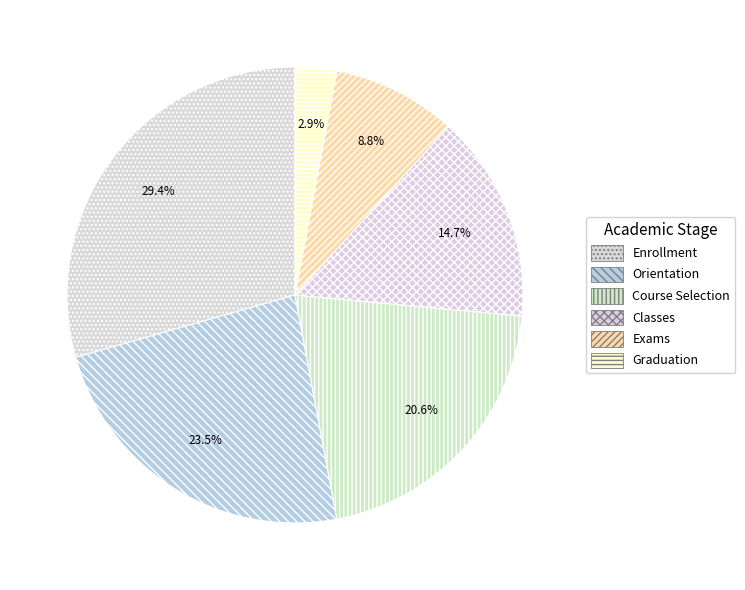

What percentage is the Enrollment slice, to the nearest percent?

29%